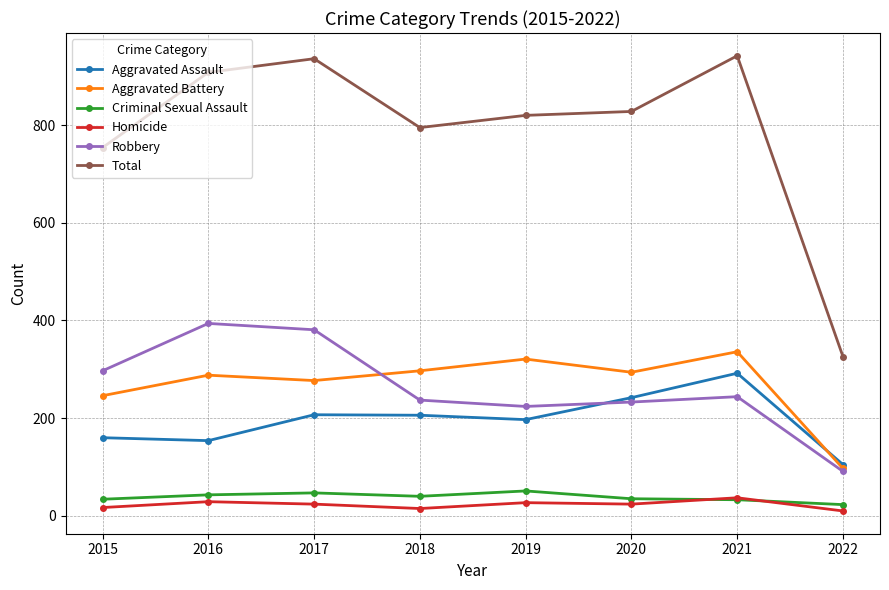

Where is Aggravated Battery nearest to the value 216?

2015